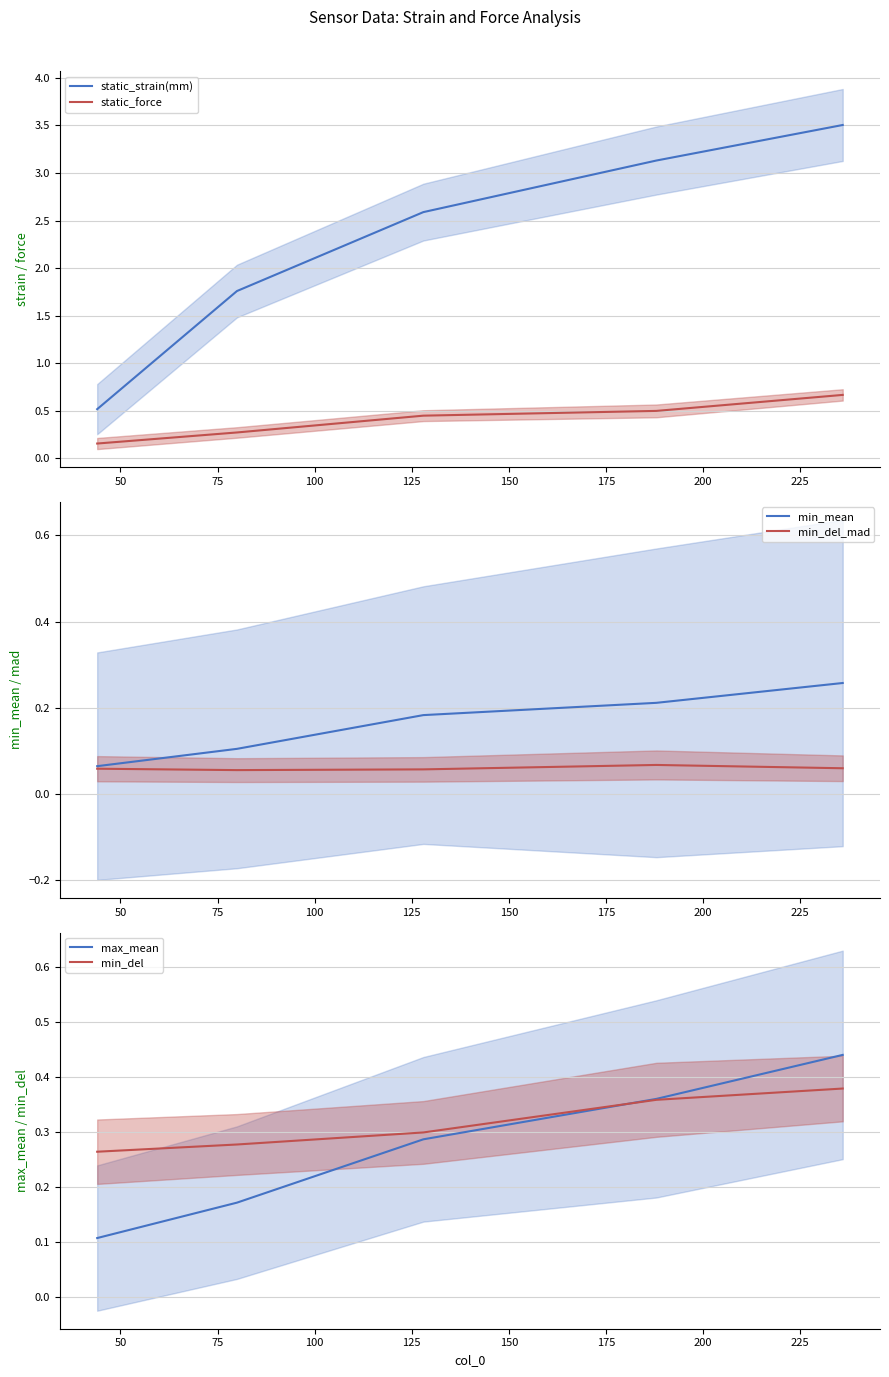

Reading right to left, extract all data points from this chart.

static_strain(mm): 3.5	3.1	2.6	1.8	0.5
static_force: 0.7	0.5	0.4	0.3	0.2
min_mean: 0.3	0.2	0.2	0.1	0.1
min_del_mad: 0.1	0.1	0.1	0.1	0.1
max_mean: 0.4	0.4	0.3	0.2	0.1
min_del: 0.4	0.4	0.3	0.3	0.3